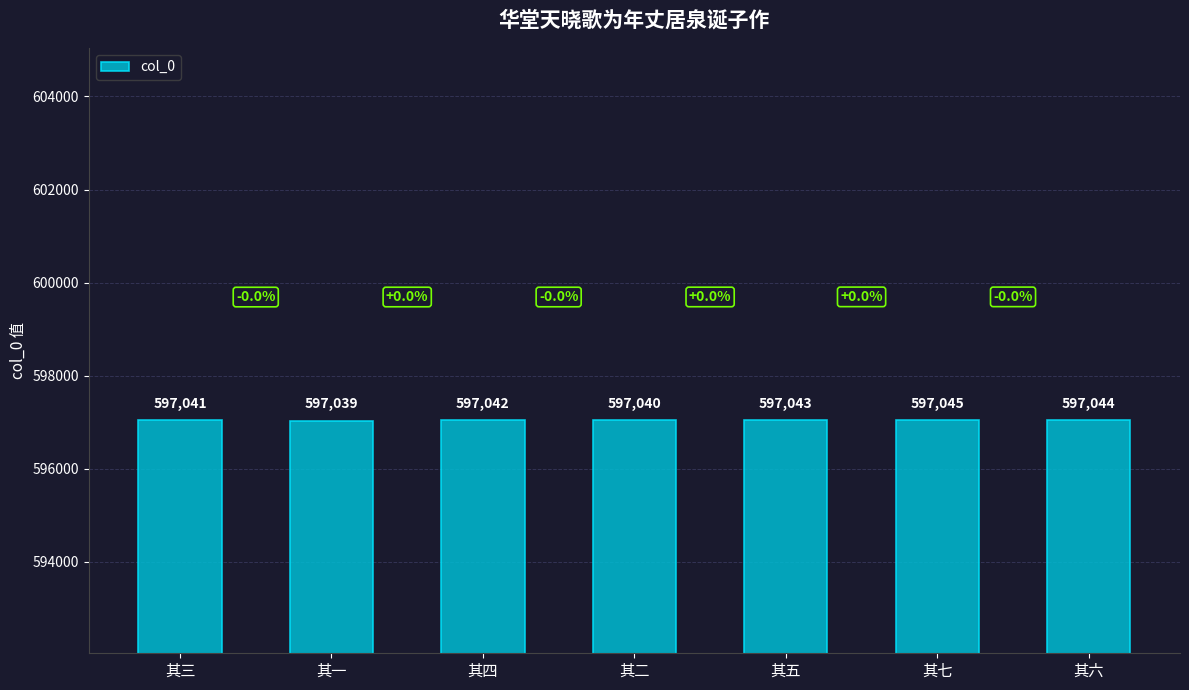

Reading right to left, transcribe all the data shown in this chart.

其六=597044	其七=597045	其五=597043	其二=597040	其四=597042	其一=597039	其三=597041